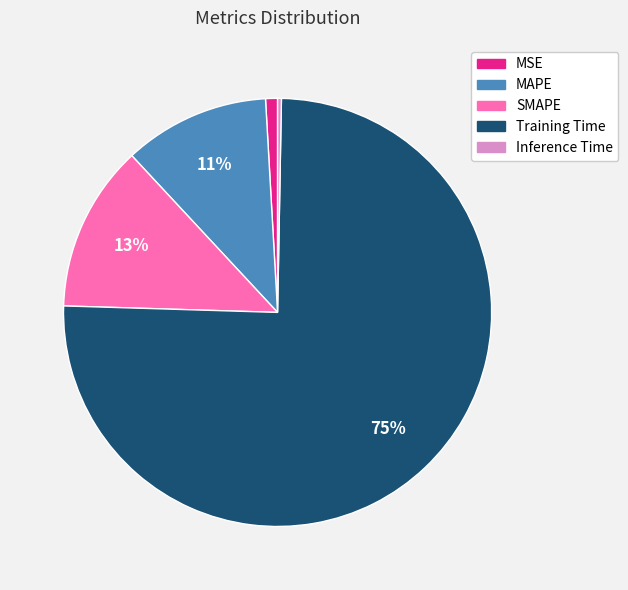

To the nearest percent, what percentage of the pie is Training Time?

75%